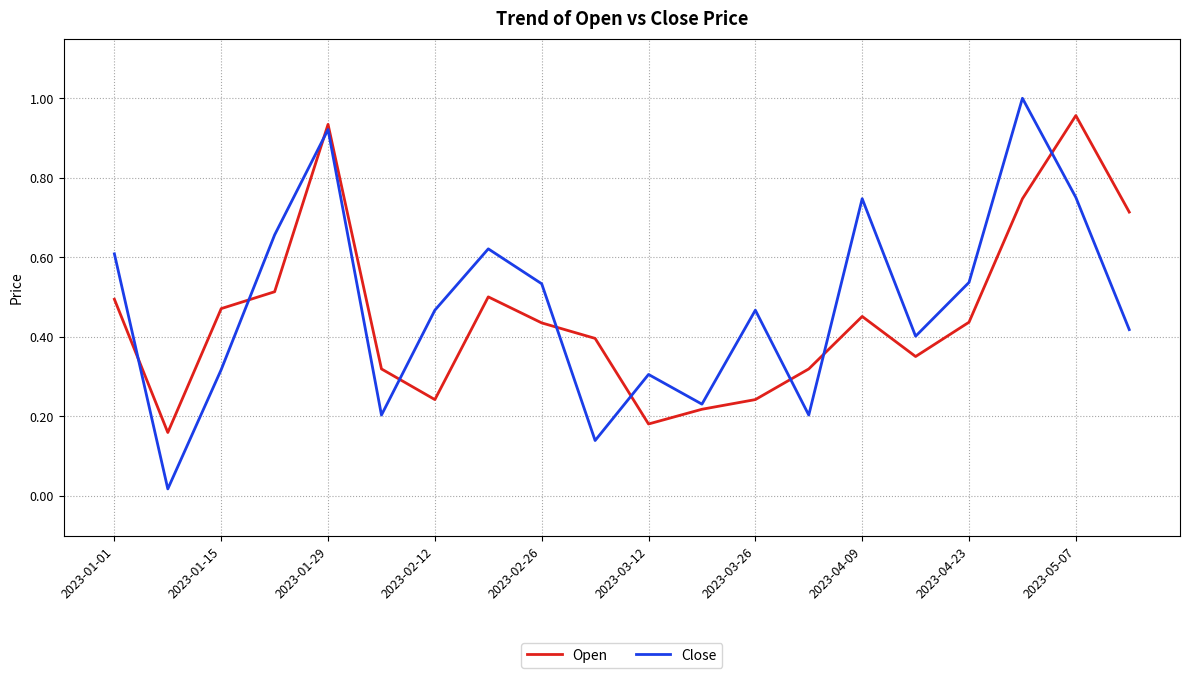

Which series has the largest range (max minus min)?

Close